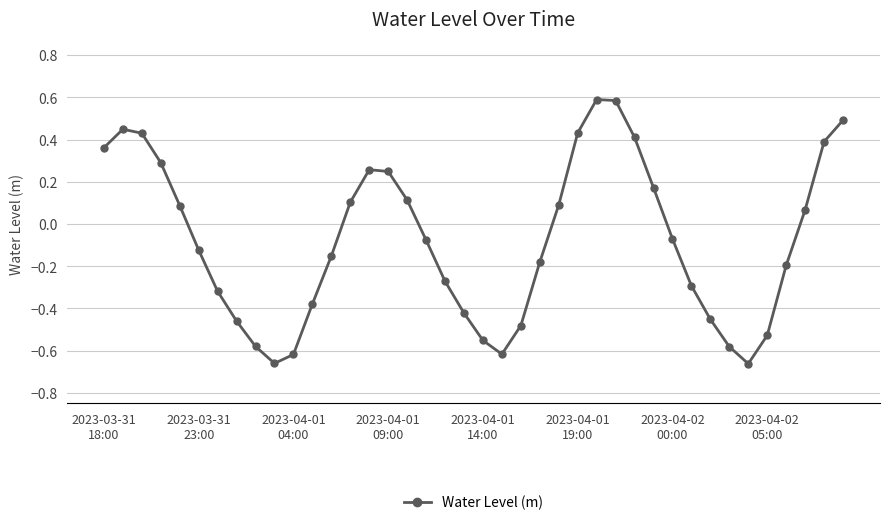

What is the difference between the second highest and second lowest values?

1.2